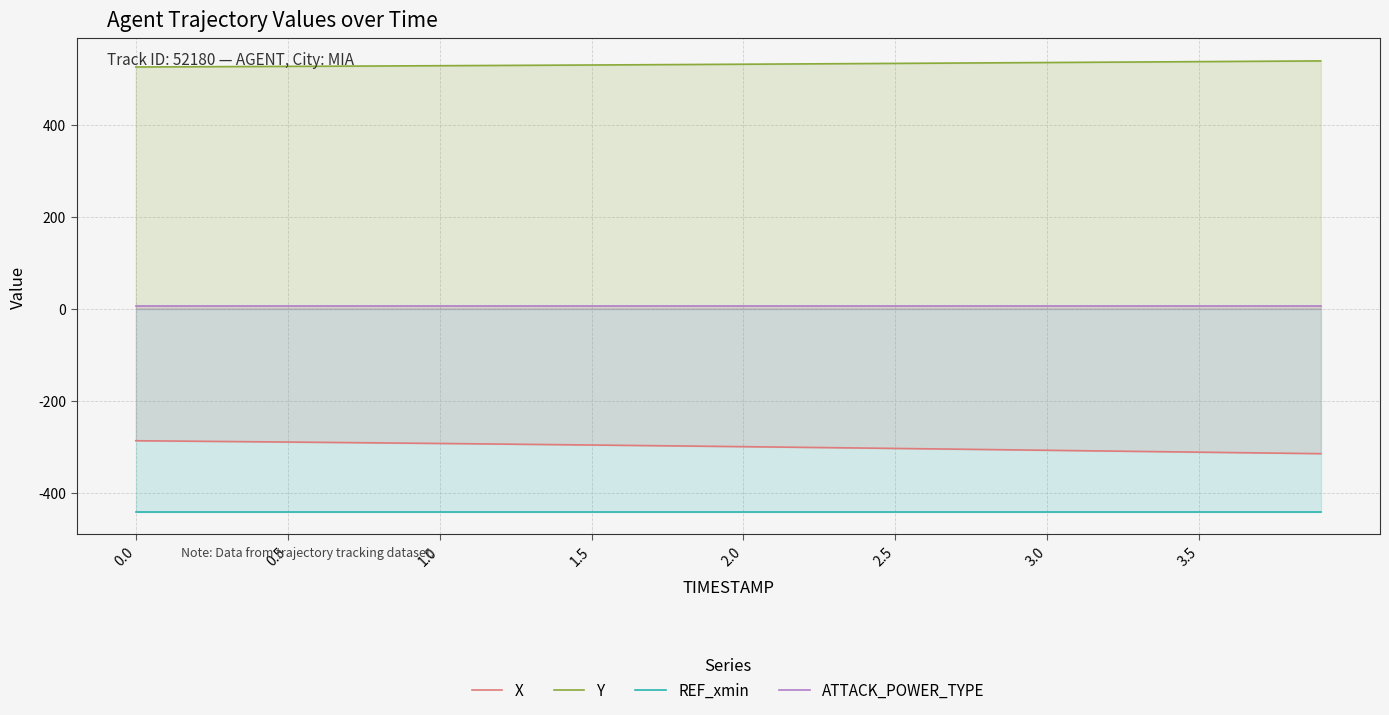

True or false: X and ATTACK_POWER_TYPE cross at least once.

False